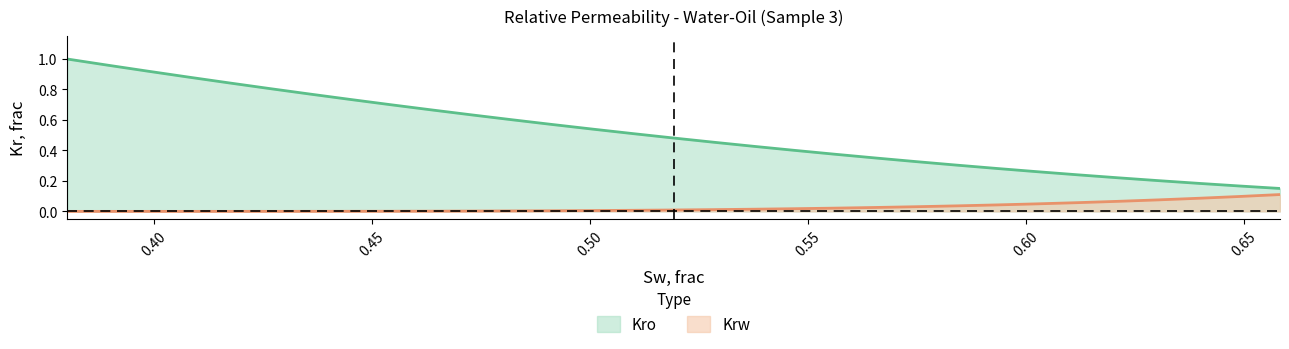

What is the label of the 9th point from the right?

0.583971